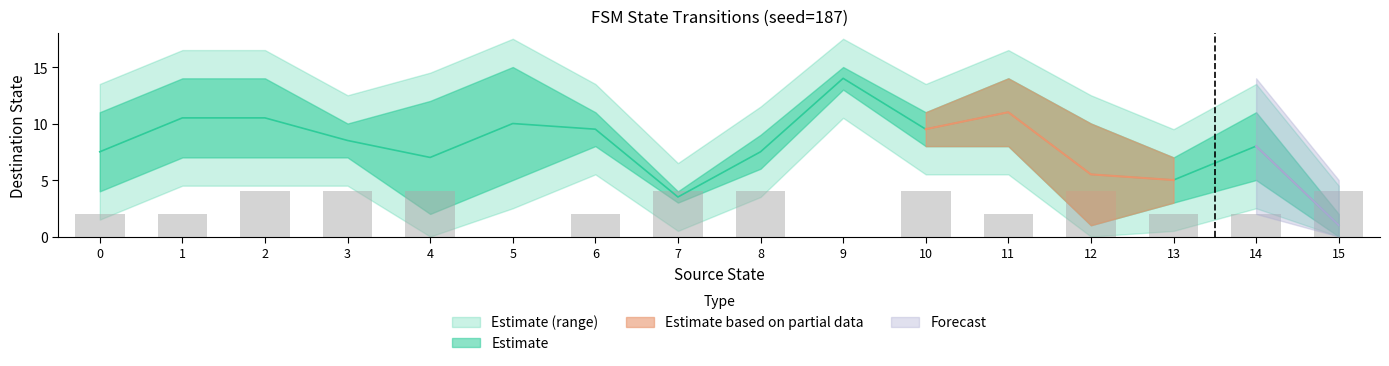

True or false: source_state has a value of 20 at 29.

False